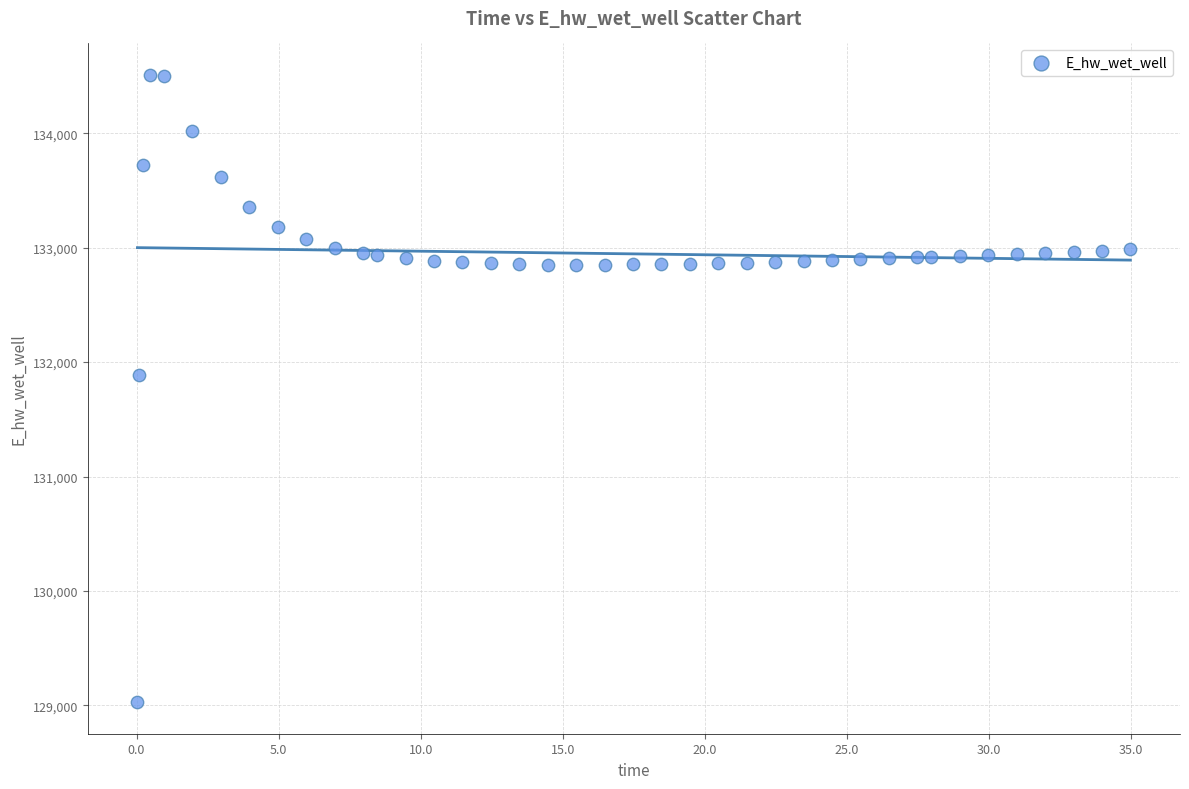

What Y value in the scatter plot is closest to 131768?

131887.8